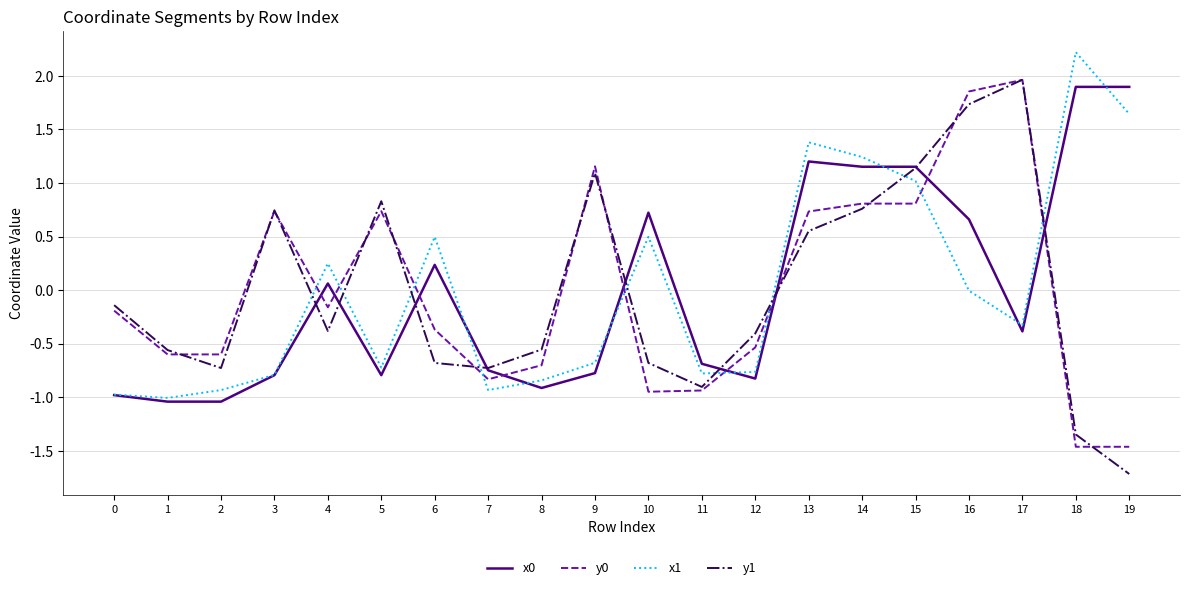

Count the number of categories in the chart.

20